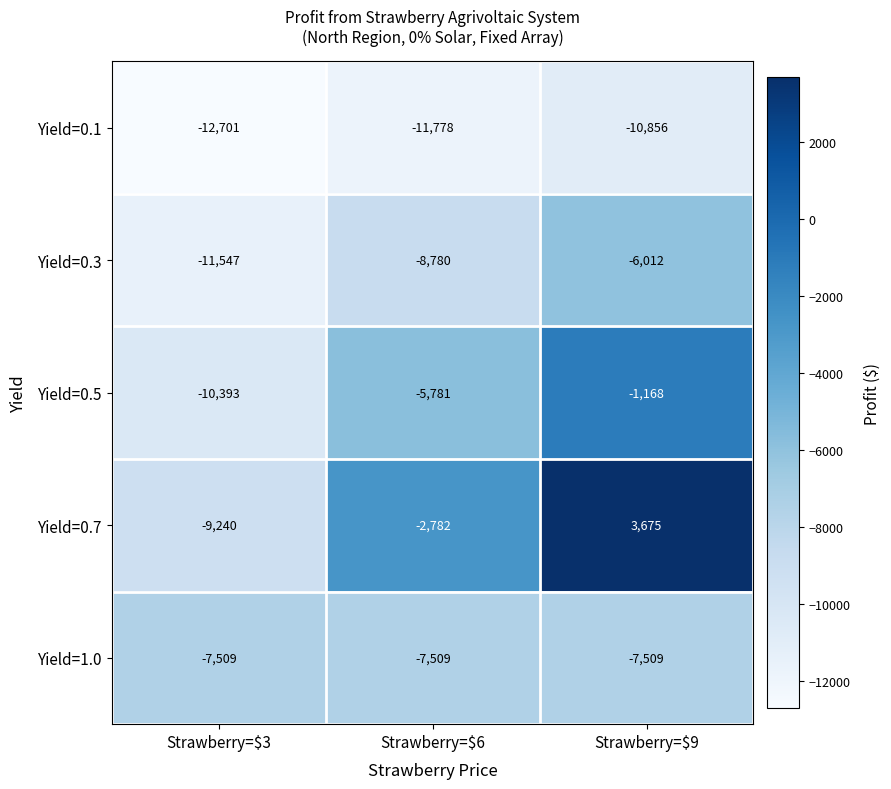

Between Strawberry=$6 and Strawberry=$9, which series saw the biggest shift?

Yield=0.7